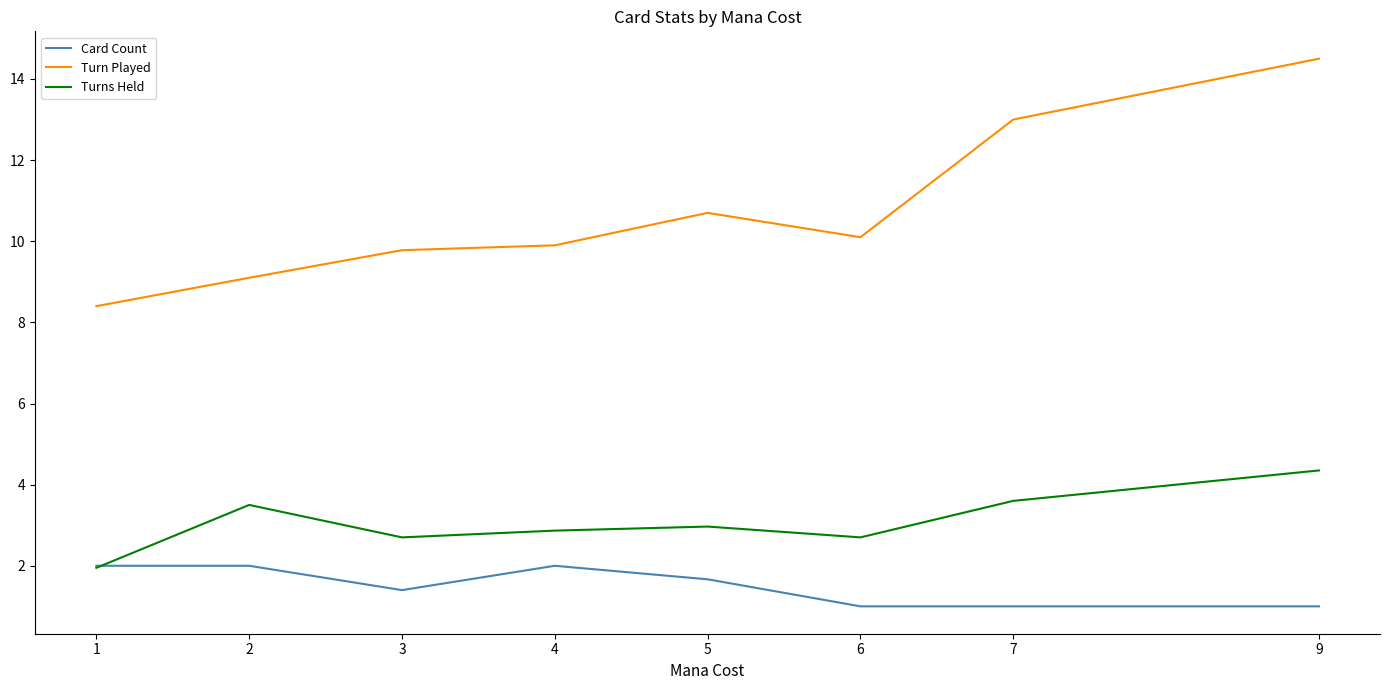

After their last crossing, which series has the higher values: Turns Held or Card Count?

Turns Held